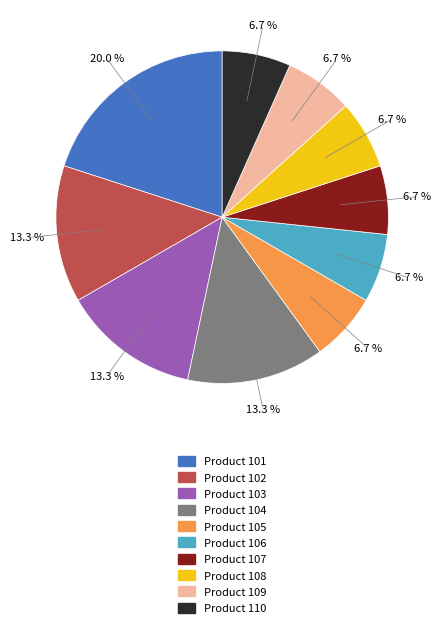

To the nearest percent, what is the average slice percentage?

10%